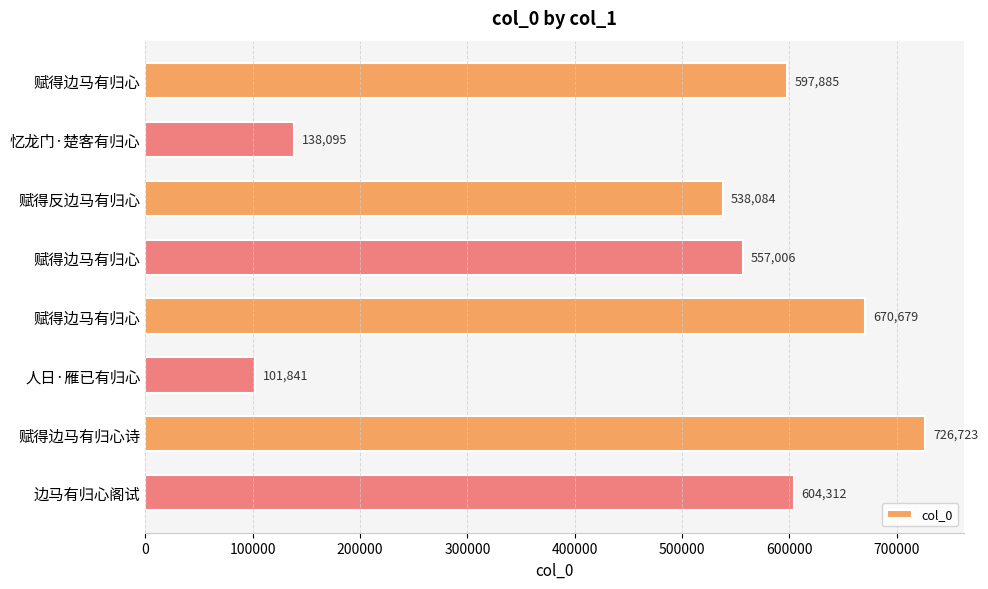

How many data points does each series have?

8